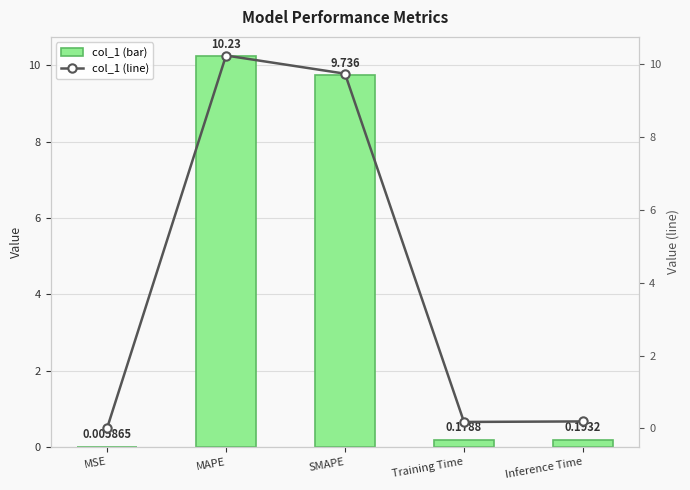

At which category is the sum across all series the highest?

MAPE